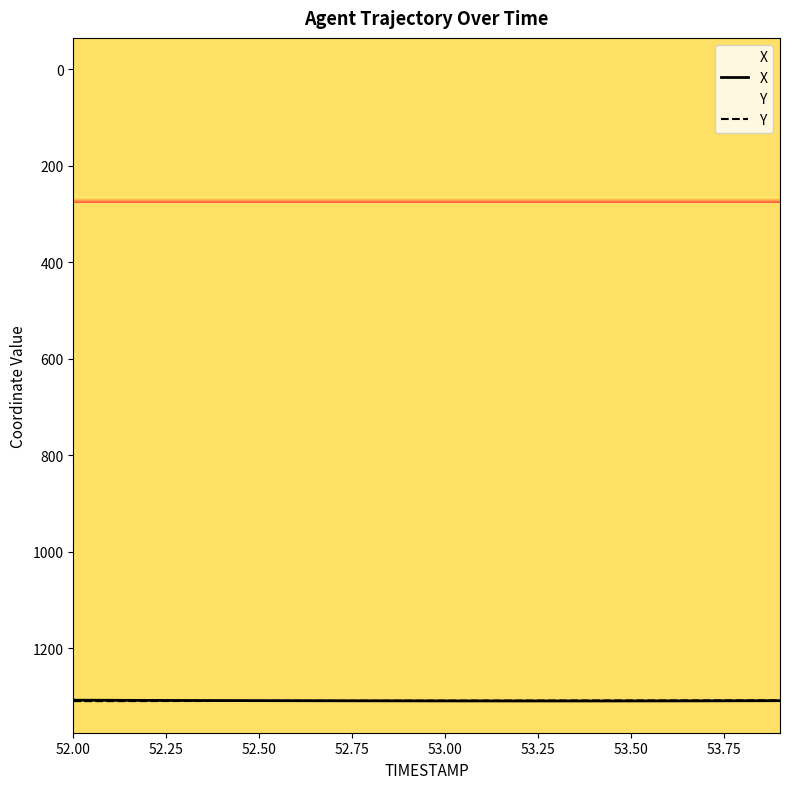

How many data points does each series have?

20